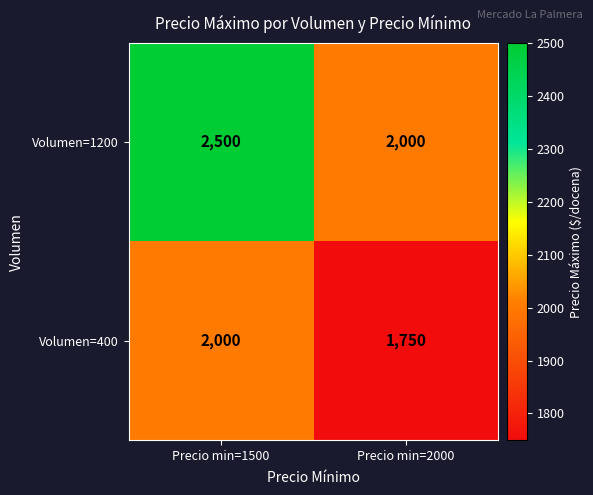

Between Precio min=1500 and Precio min=2000, which series saw the biggest shift?

Volumen=1200